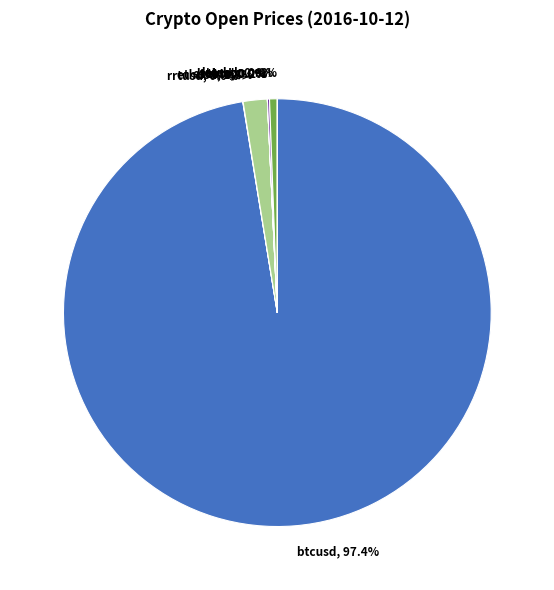

Is there any slice that represents more than half of the pie?

Yes